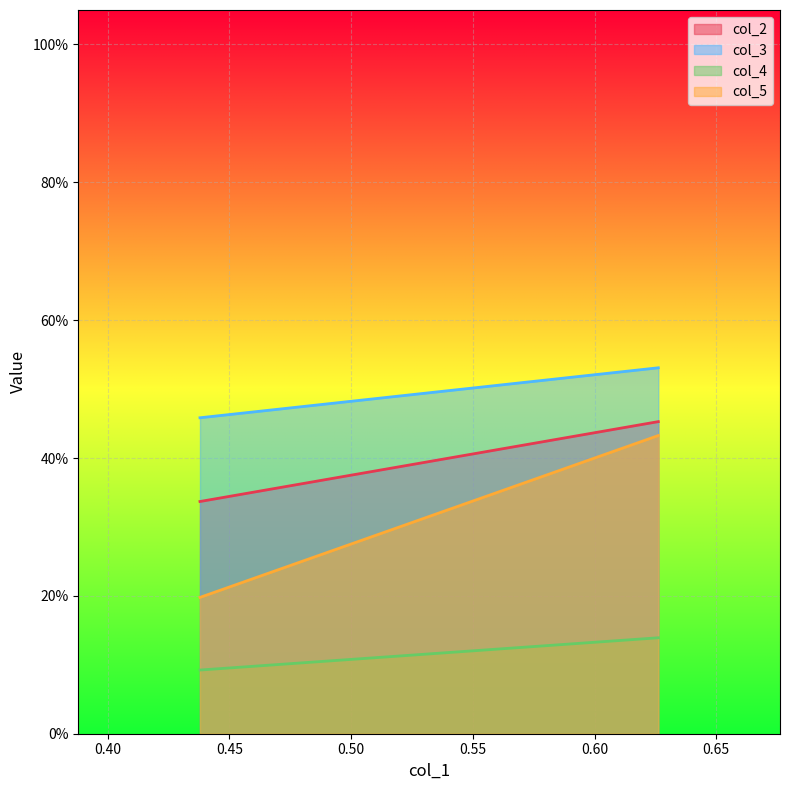

Rank the series at 0.6262 from highest to lowest value.

col_3, col_2, col_5, col_4